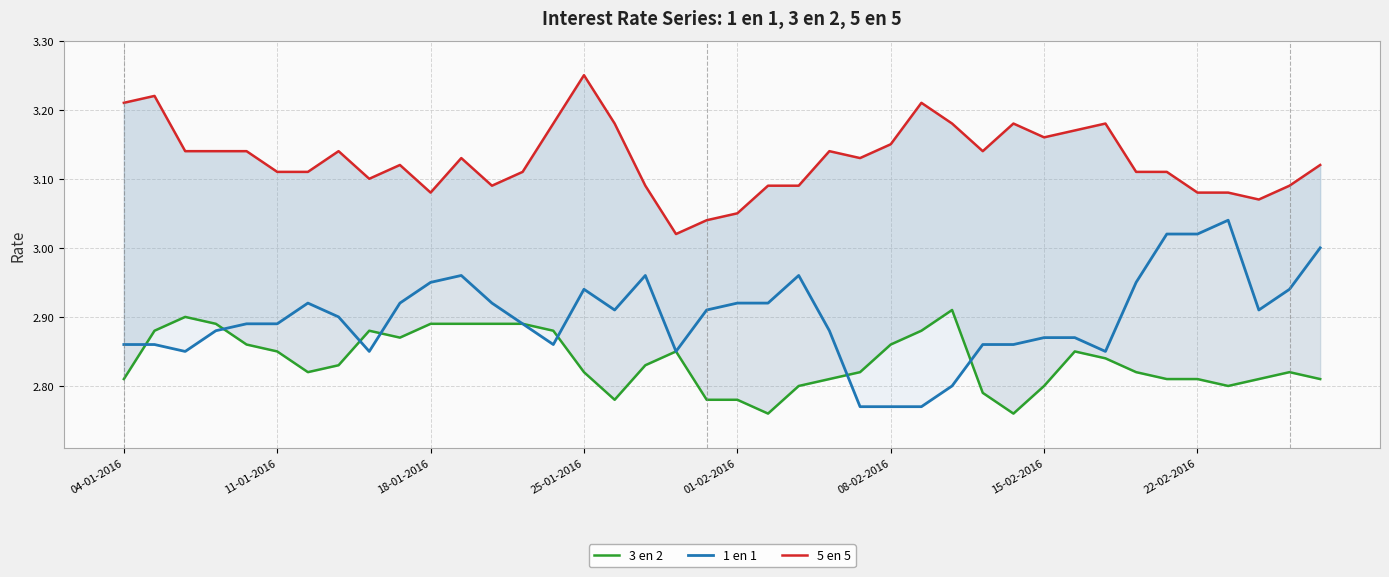

Rank the series at 16 from lowest to highest value.

3 en 2, 1 en 1, 5 en 5